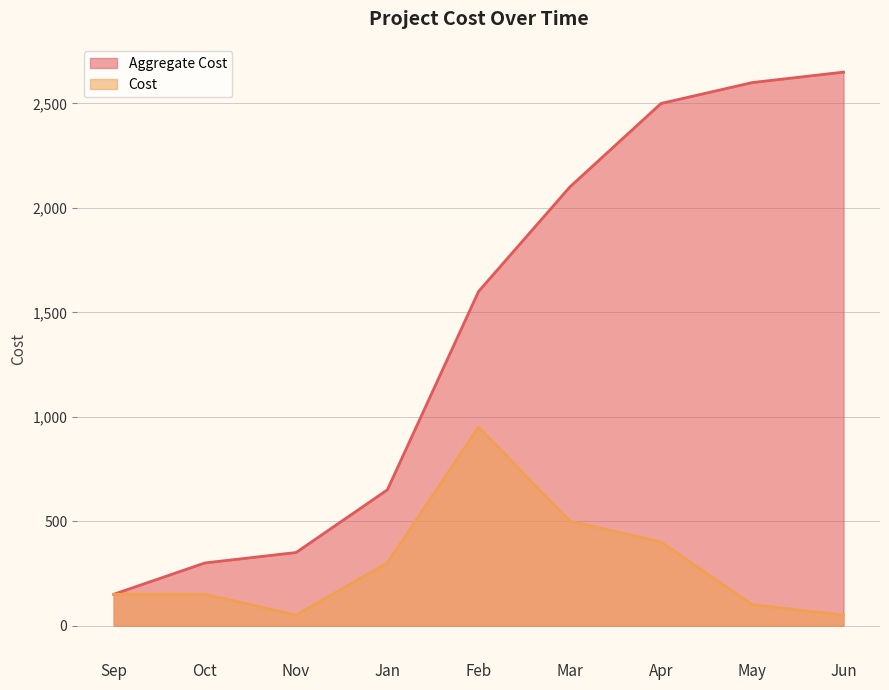

Reading left to right, transcribe all the data shown in this chart.

Aggregate Cost: Sep=150	Oct=300	Nov=350	Jan=650	Feb=1600	Mar=2100	Apr=2500	May=2600	Jun=2650
Cost: Sep=150	Oct=150	Nov=50	Jan=300	Feb=950	Mar=500	Apr=400	May=100	Jun=50